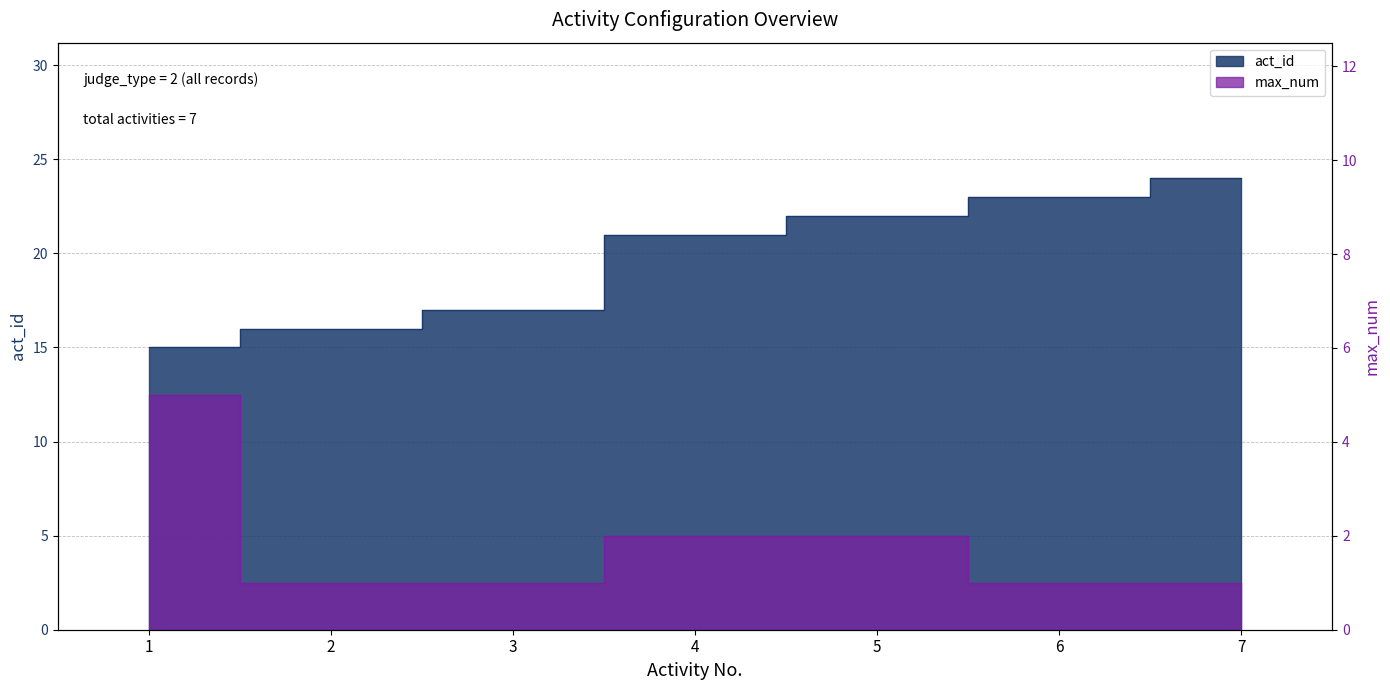

What is the average value of the act_id series?

20